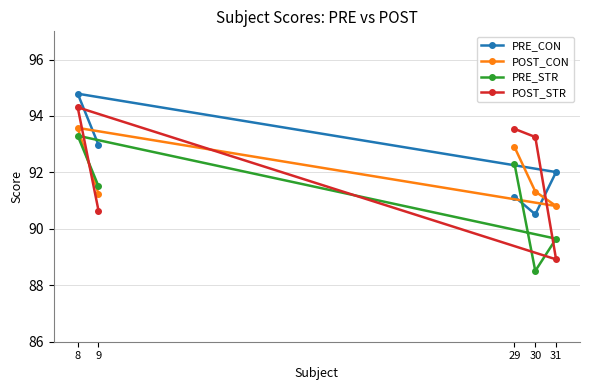

Rank the series at 30 from lowest to highest value.

PRE_STR, PRE_CON, POST_CON, POST_STR